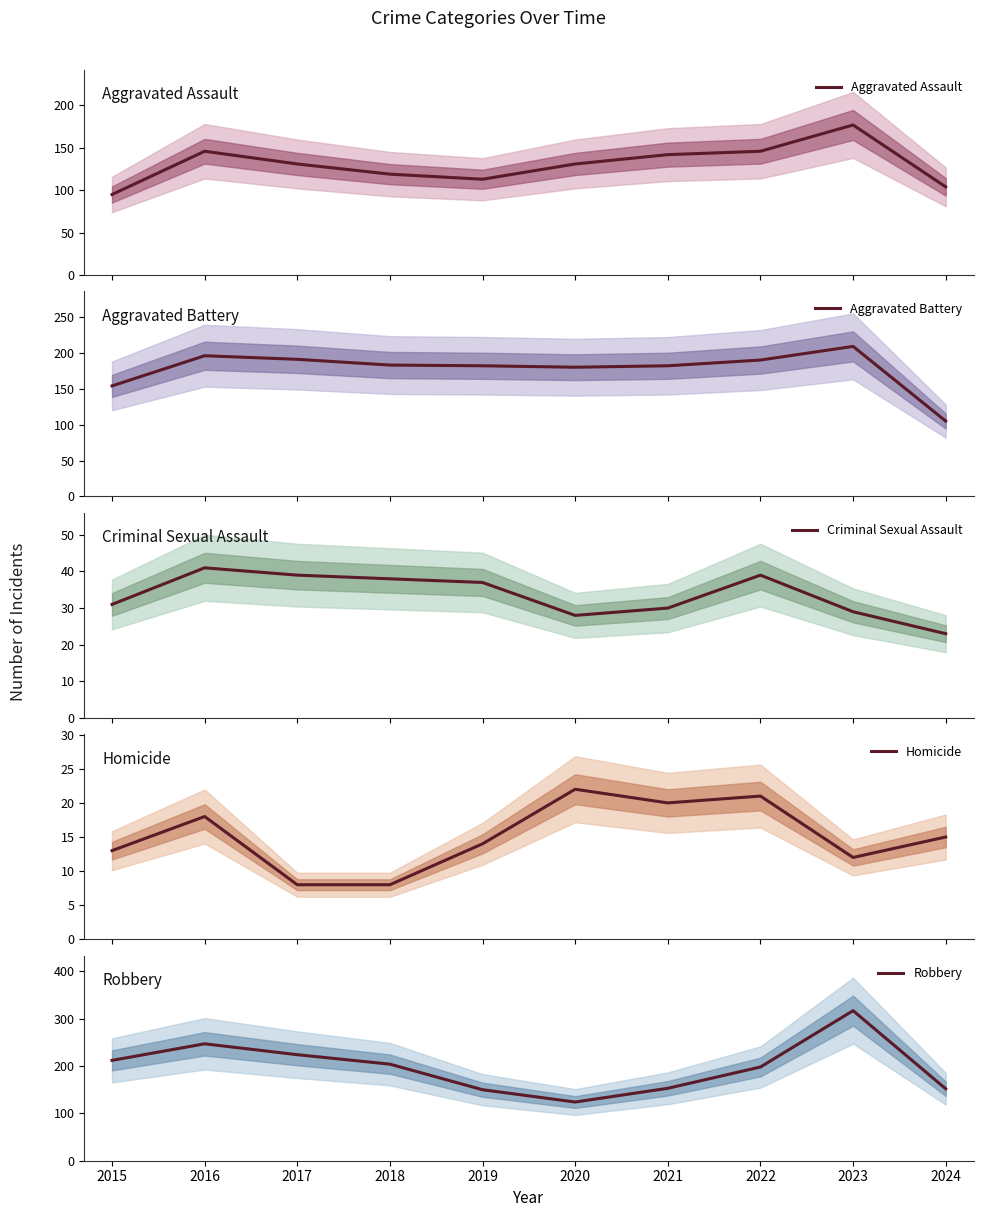

How many categories are shown in the chart?

10